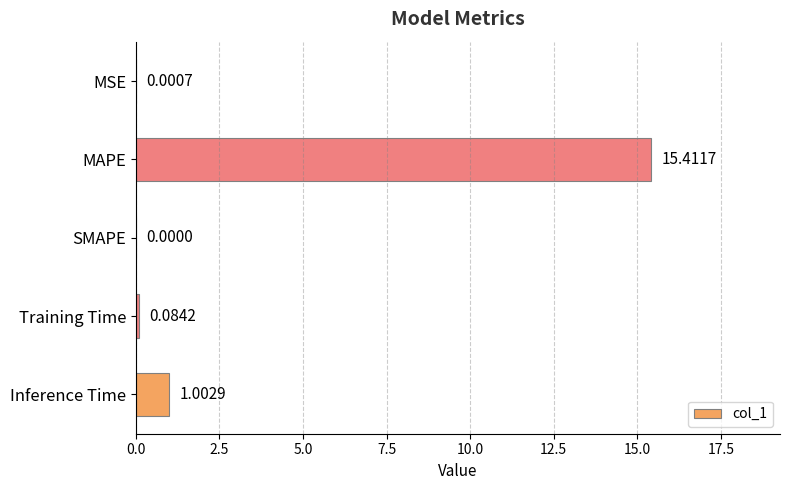

How many distinct data groups are displayed?

1